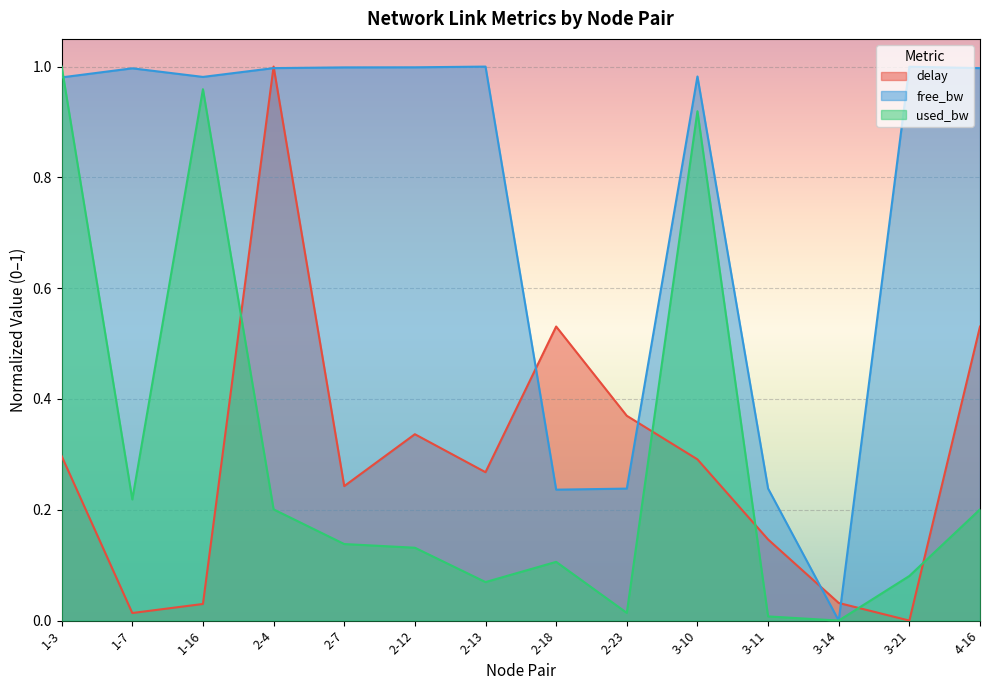

How many values in free_bw are above zero?

13